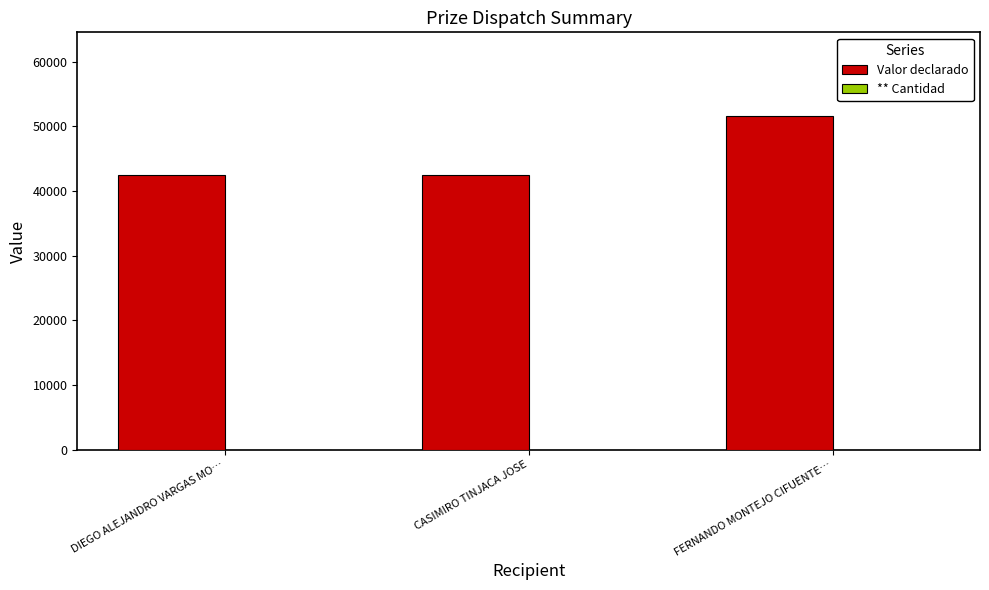

Which series has the widest spread of values?

Valor declarado